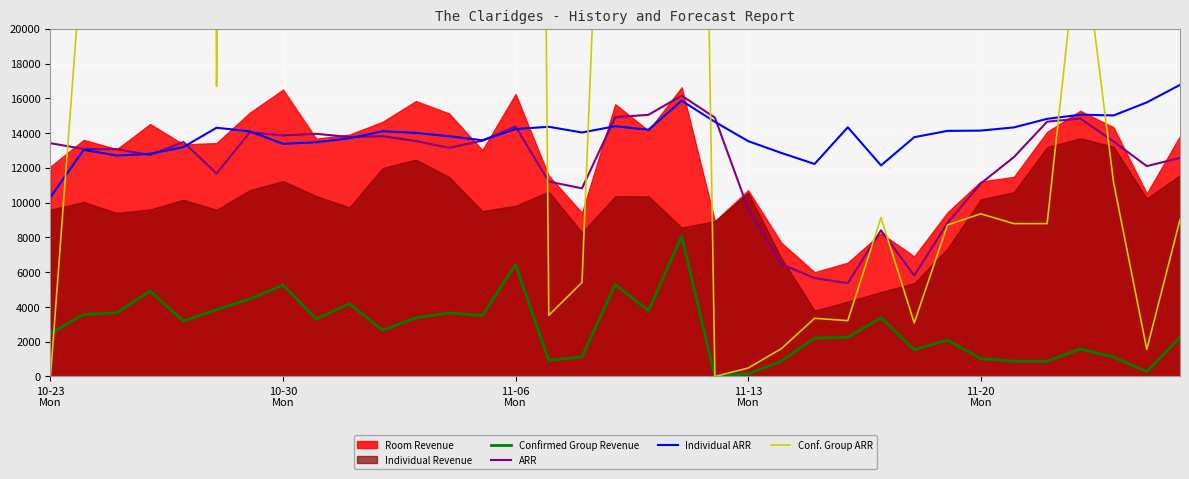

What is the highest value of the Individual ARR series?

16772.3